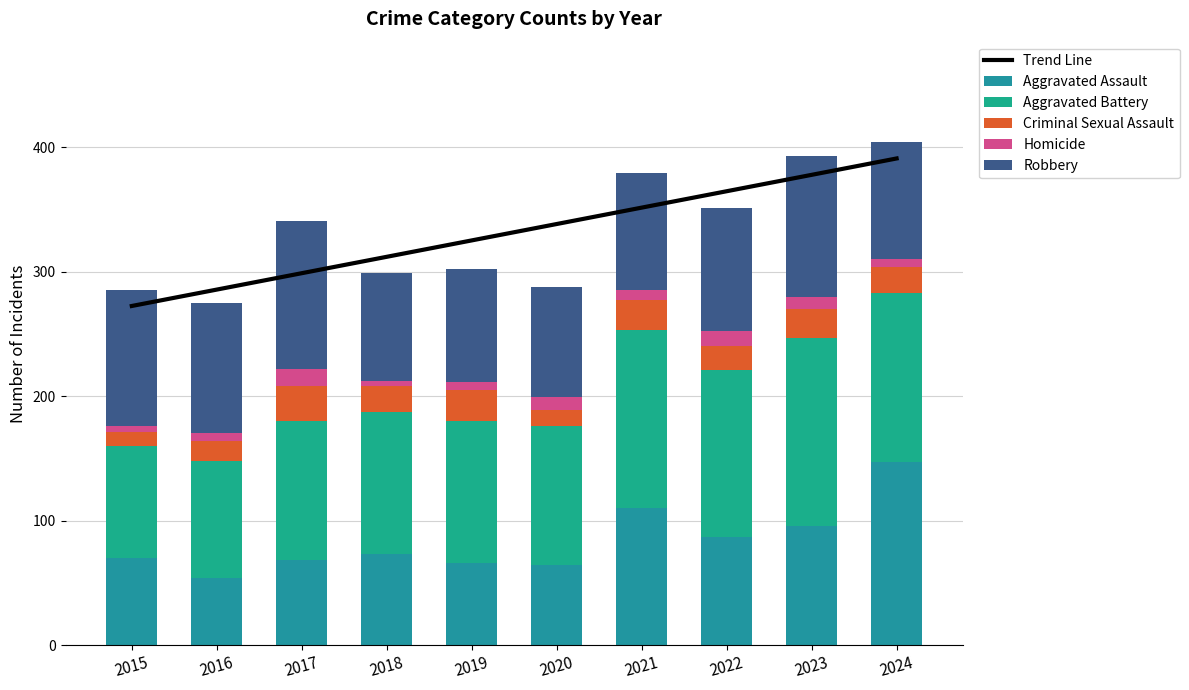

At which label does Criminal Sexual Assault first exceed 21?

2017